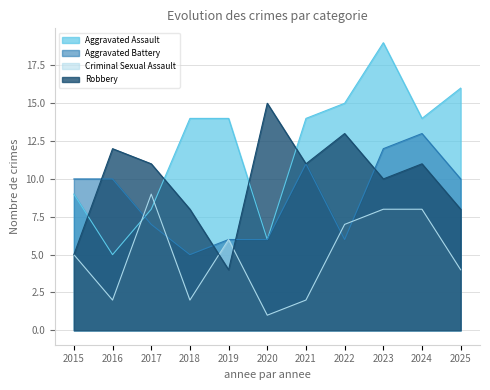

The Robbery series shows 15 at 2020. True or false?

True